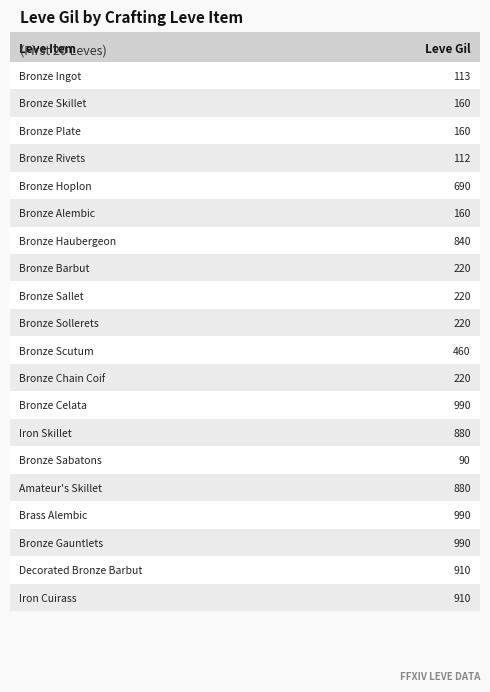

Reading left to right, extract all data points from this chart.

Bronze Ingot=113	Bronze Skillet=160	Bronze Plate=160	Bronze Rivets=112	Bronze Hoplon=690	Bronze Alembic=160	Bronze Haubergeon=840	Bronze Barbut=220	Bronze Sallet=220	Bronze Sollerets=220	Bronze Scutum=460	Bronze Chain Coif=220	Bronze Celata=990	Iron Skillet=880	Bronze Sabatons=90	Amateur's Skillet=880	Brass Alembic=990	Bronze Gauntlets=990	Decorated Bronze Barbut=910	Iron Cuirass=910